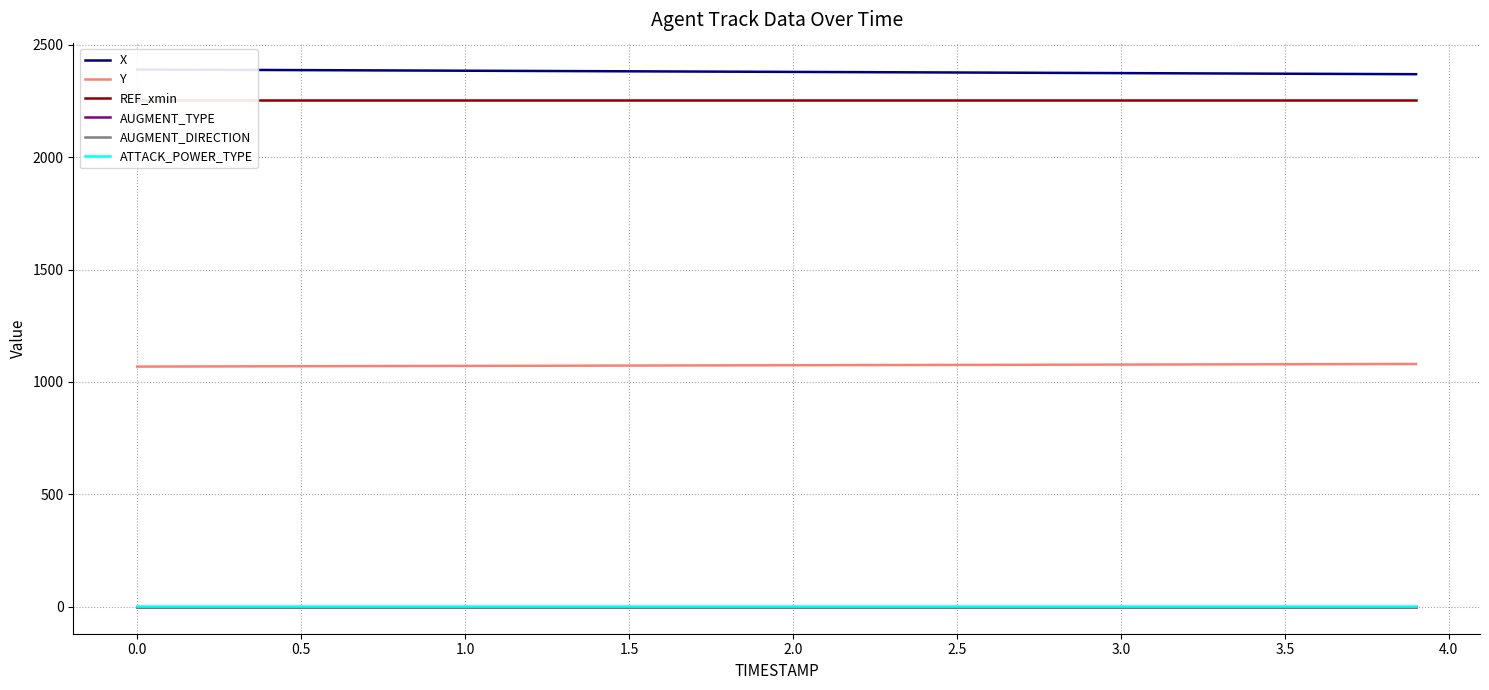

What value does the Y series have at 0.5?

1069.9